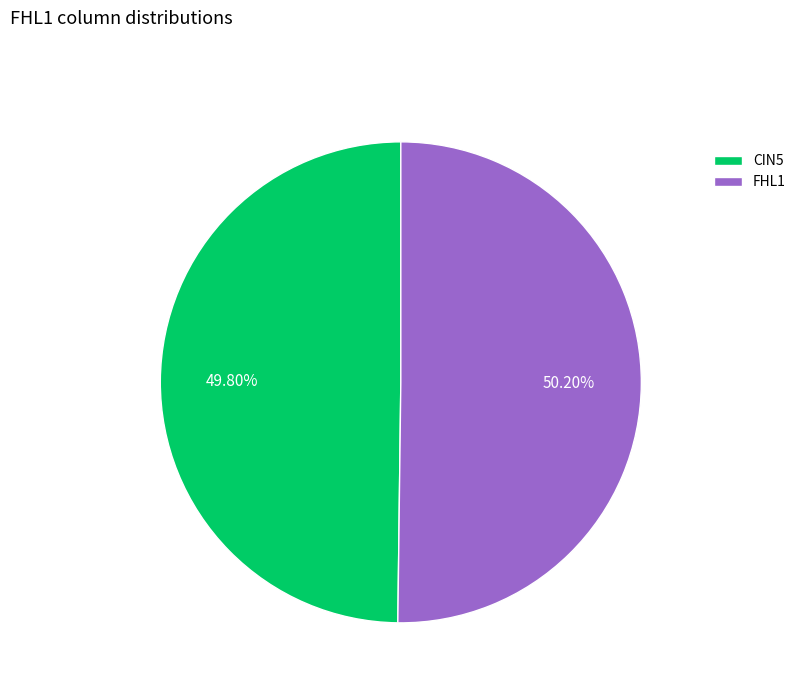

How many slices are in this pie chart?

2